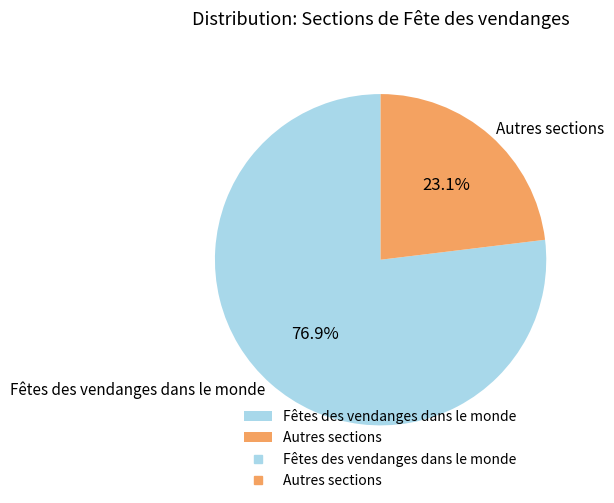

Rank the categories by value from lowest to highest.

Autres sections, Fêtes des vendanges dans le monde